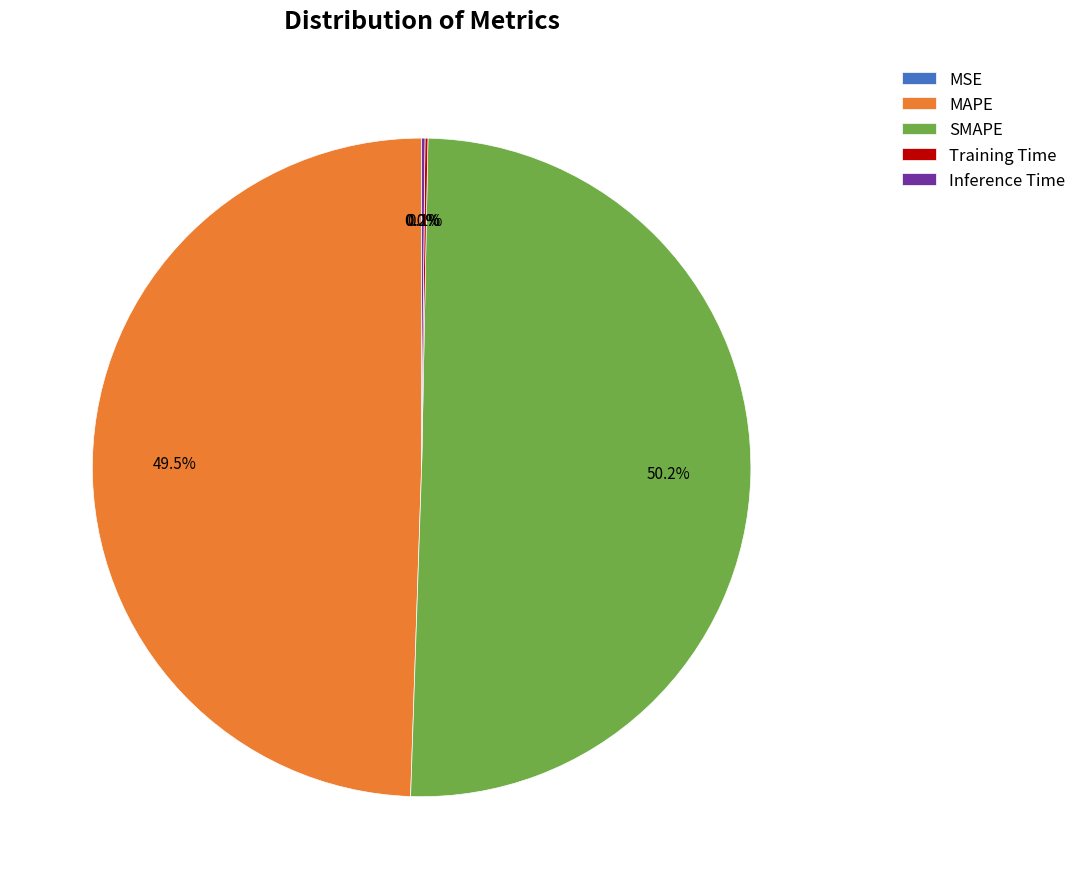

What is the largest slice in the pie chart?

SMAPE